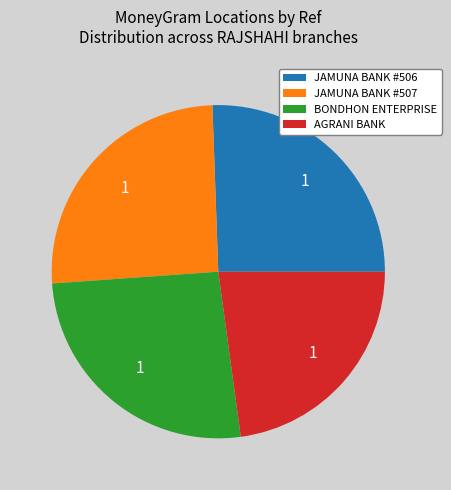

Is the sum of JAMUNA BANK #507 and JAMUNA BANK #506 greater than half?

Yes